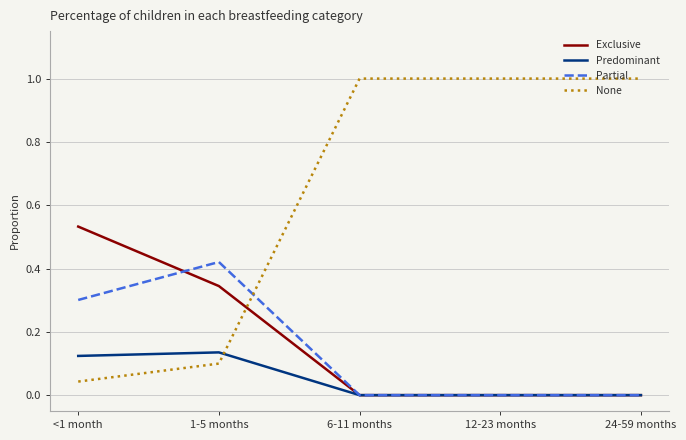

List the series in order of their peak value, highest first.

None, Exclusive, Partial, Predominant